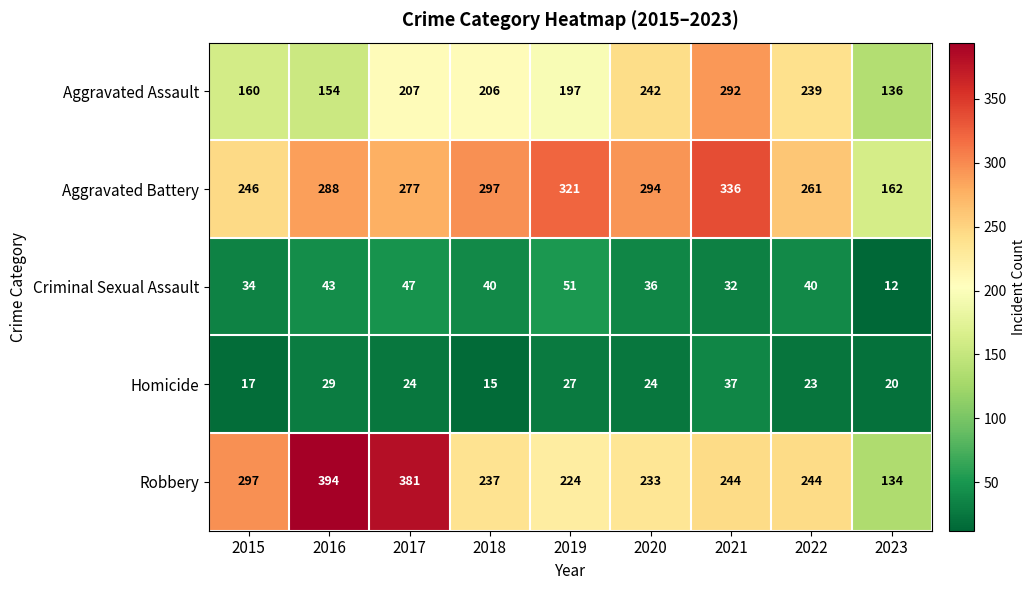

Read the Robbery value at 2023, to the nearest 10.

130